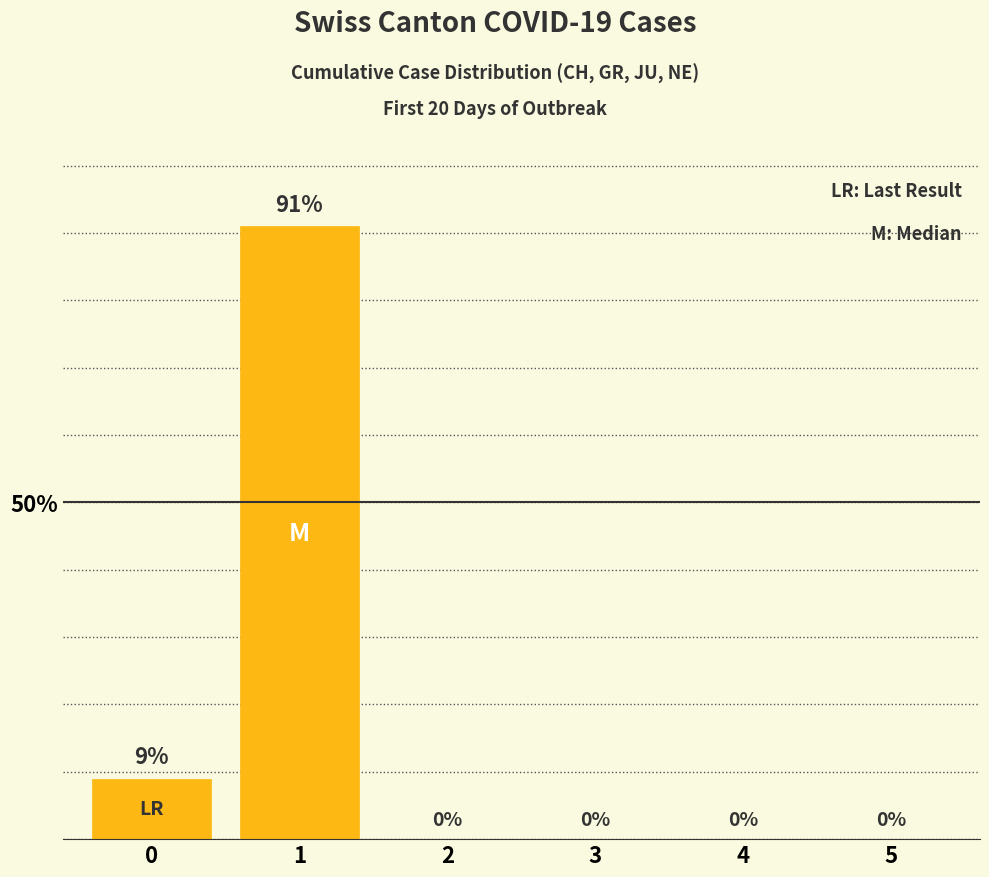

What is the sum of all values?

100